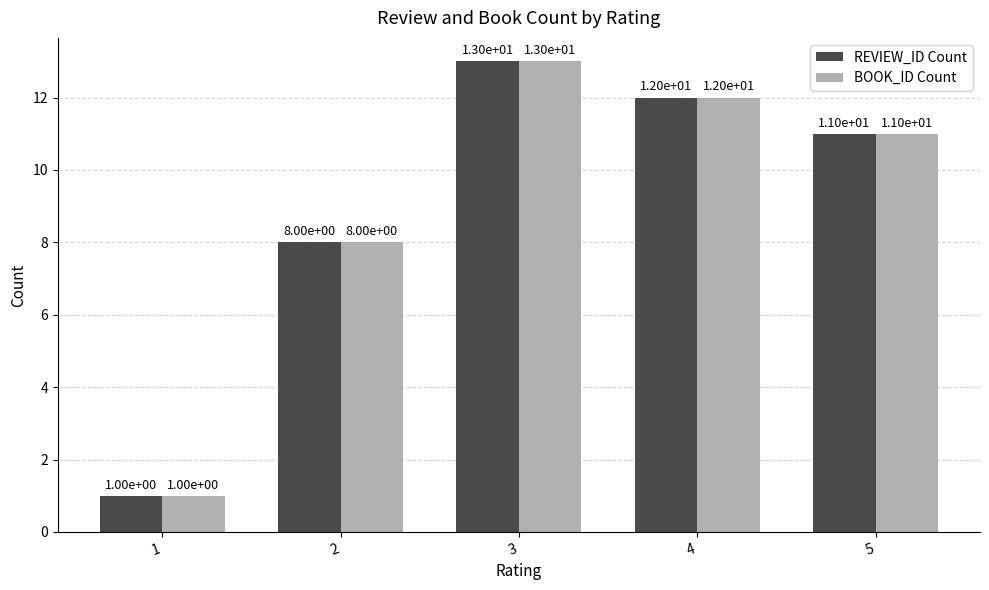

True or false: REVIEW_ID Count has a value of 12 at 4.

True